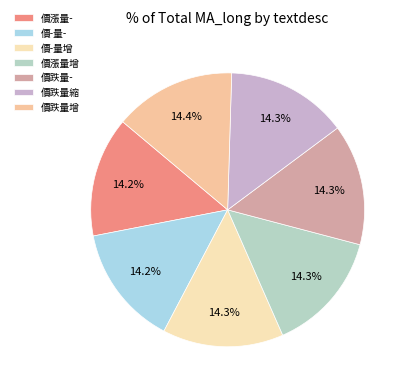

What is the smallest slice in the pie chart?

價漲量-